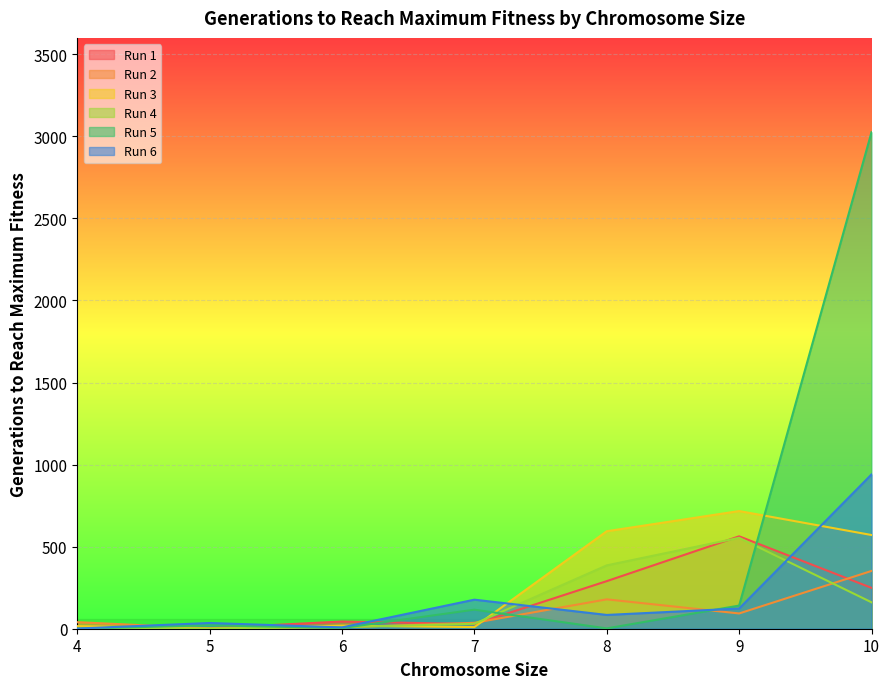

What is the difference between the Run 3 values at 7 and 6?

9